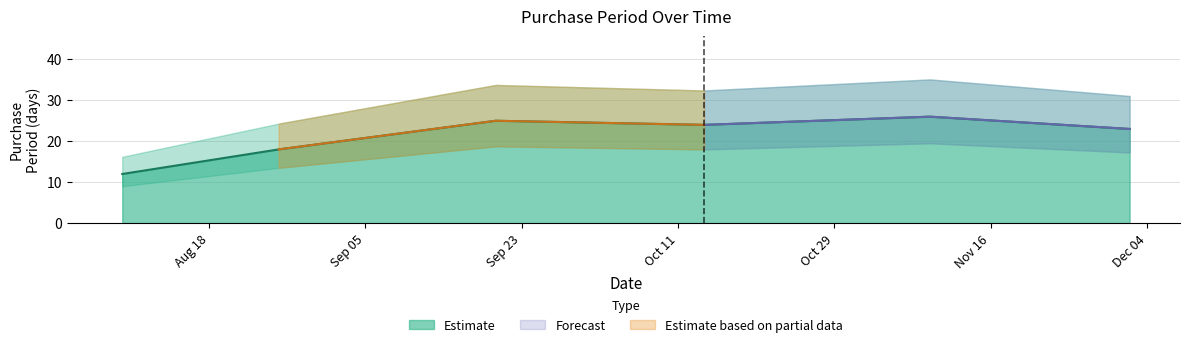

What is the value of the 3rd point from the left?

25